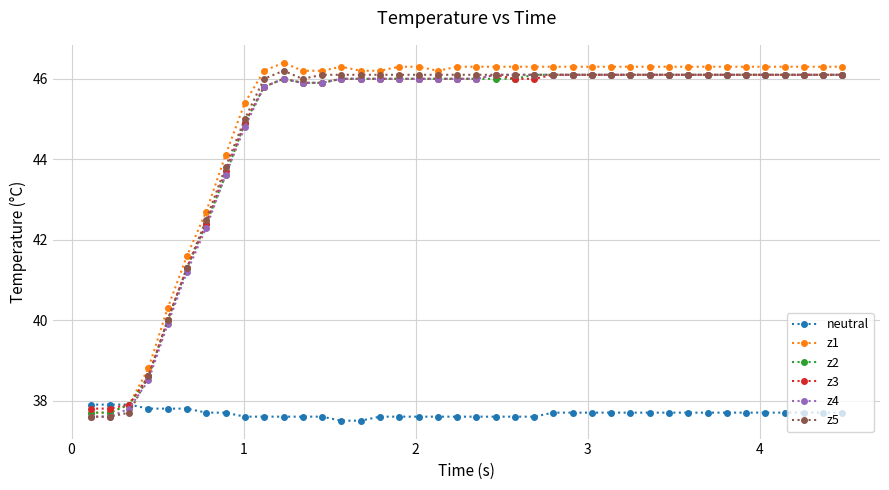

What is the highest value of the z2 series?

46.1